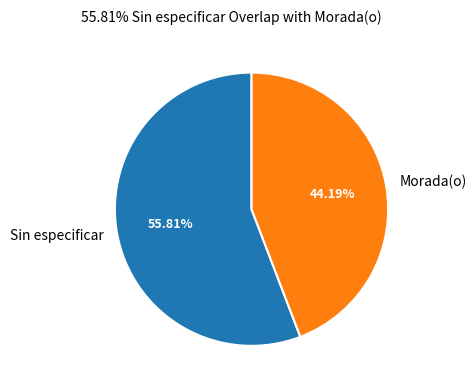

Count the number of slices in the pie.

2